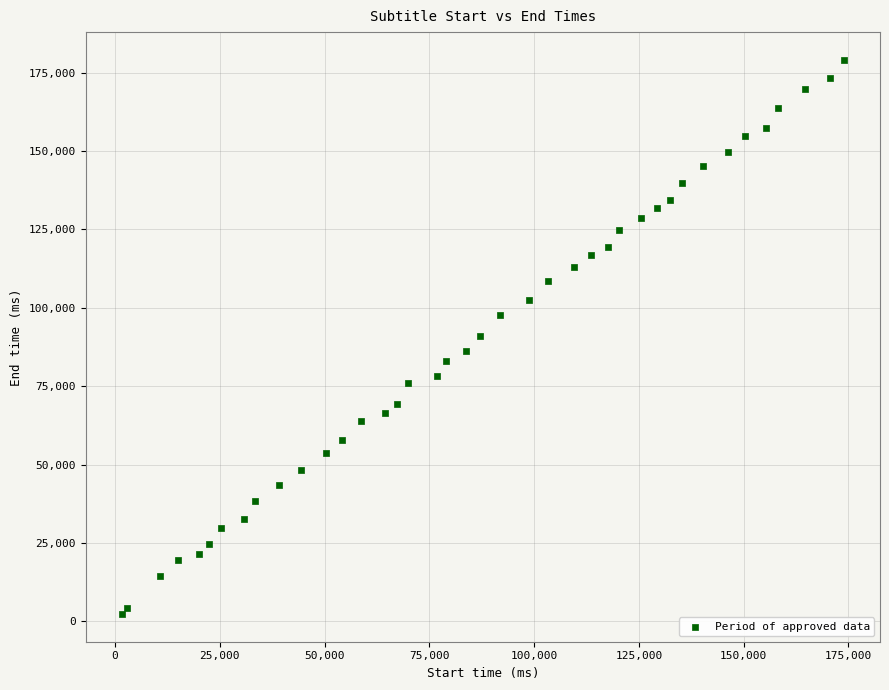

What is the range of Y values (max minus min)?

176790